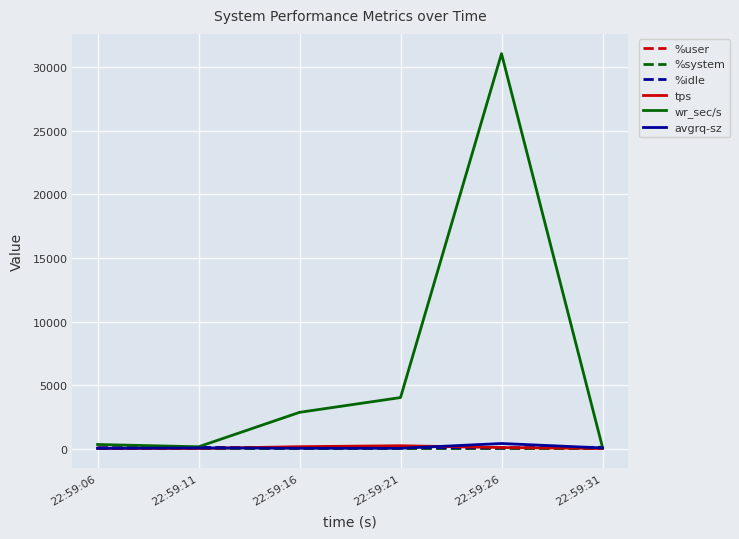

What is the approximate value of %idle at 22:59:11?

91.4